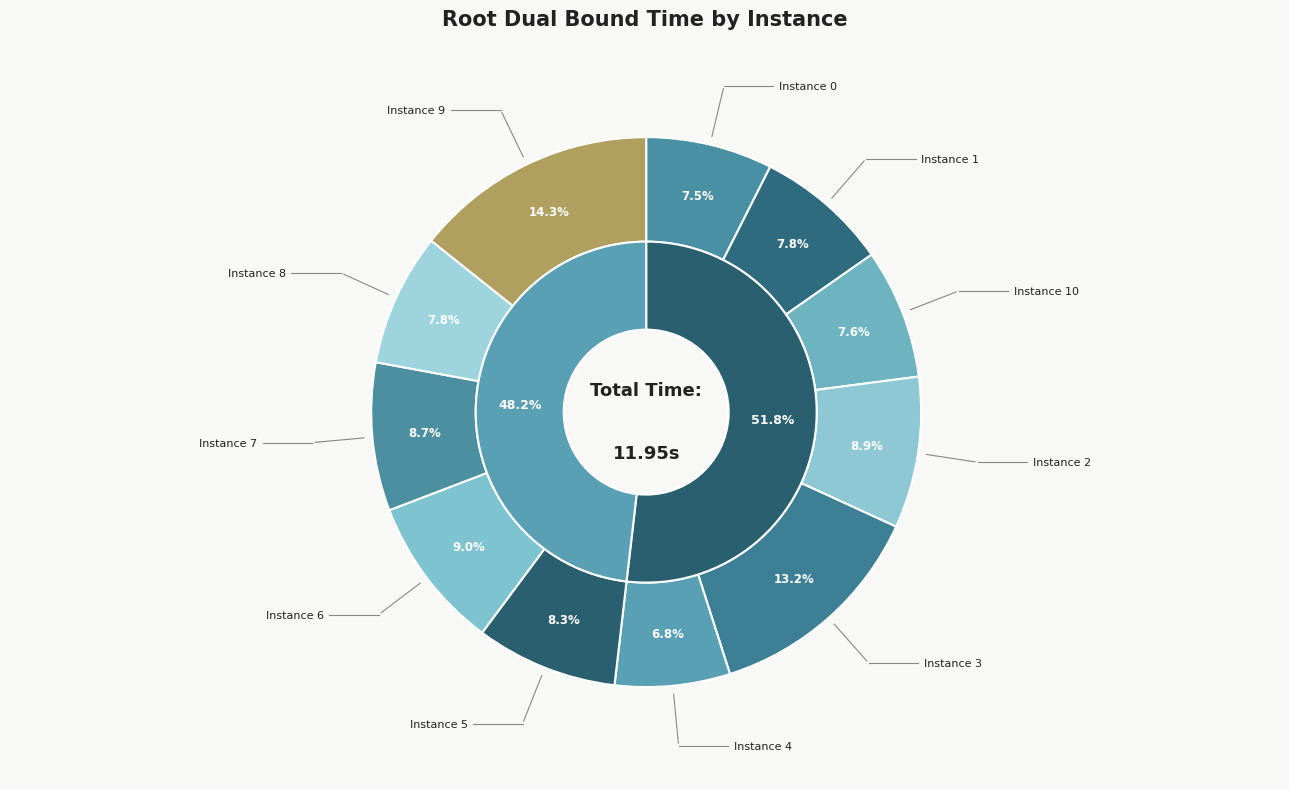

Do 7 and 3 together represent more than half of the pie?

No